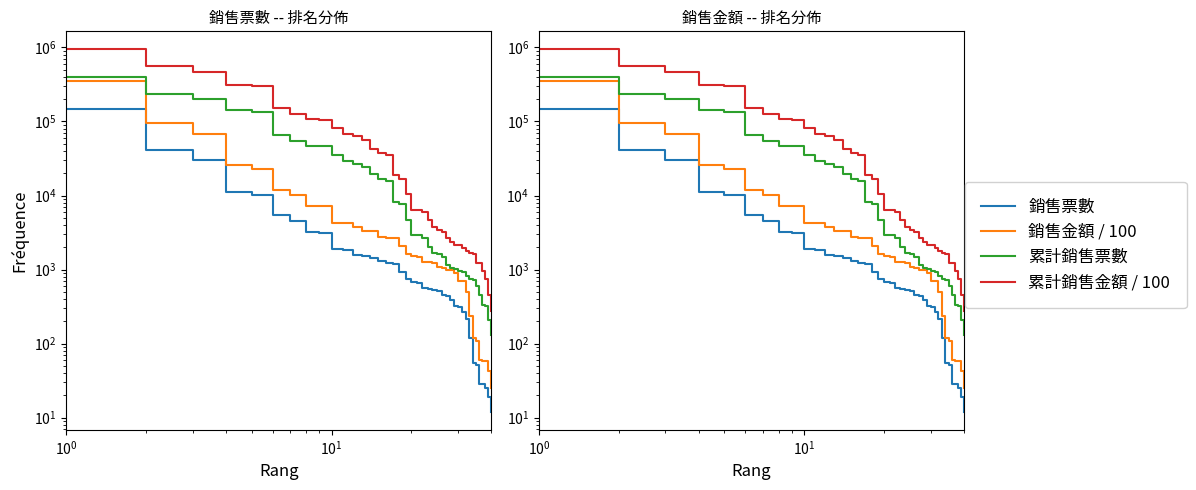

True or false: 累計銷售票數 has more than 2 interior local peaks.

False